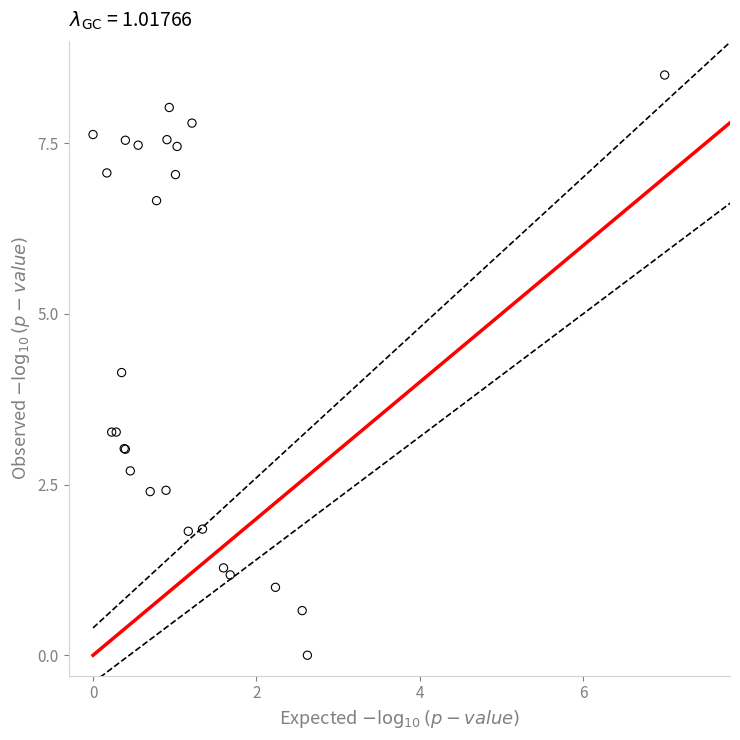

What Y value in the scatter plot is closest to 4?

4.1